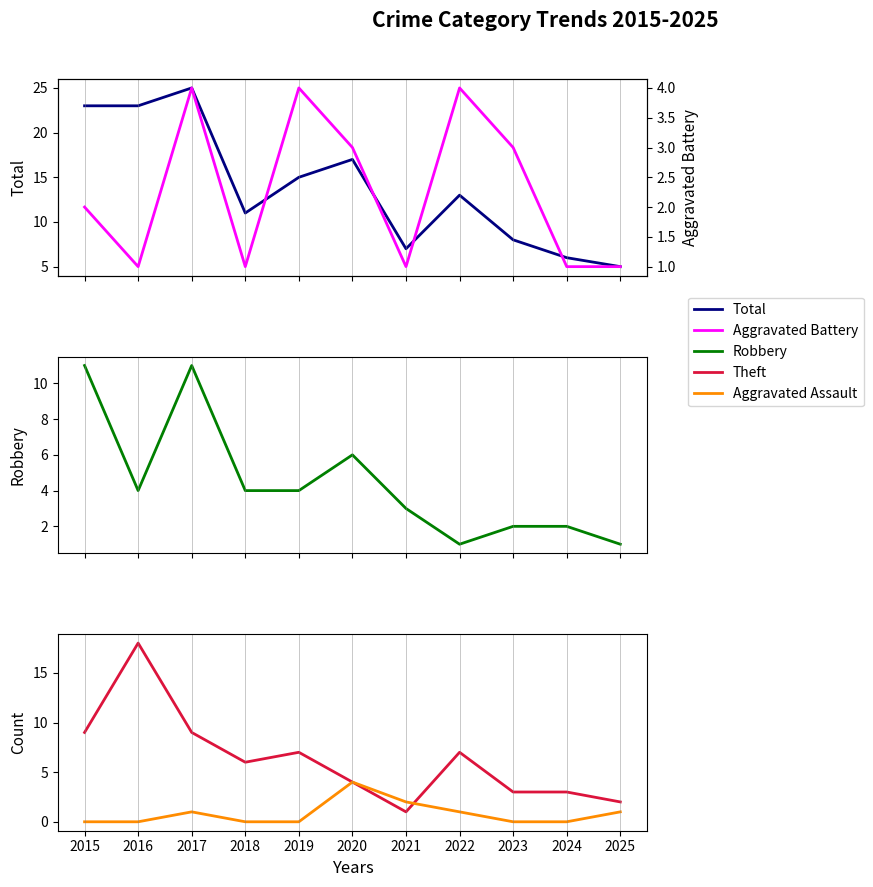

At 2017, list the series in order from largest to smallest.

Total, Robbery, Theft, Aggravated Battery, Aggravated Assault